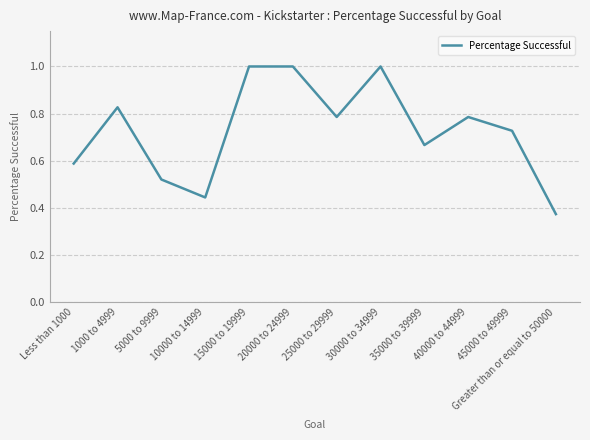

Is it true that the value at 1000 to 4999 is 0.4?

False